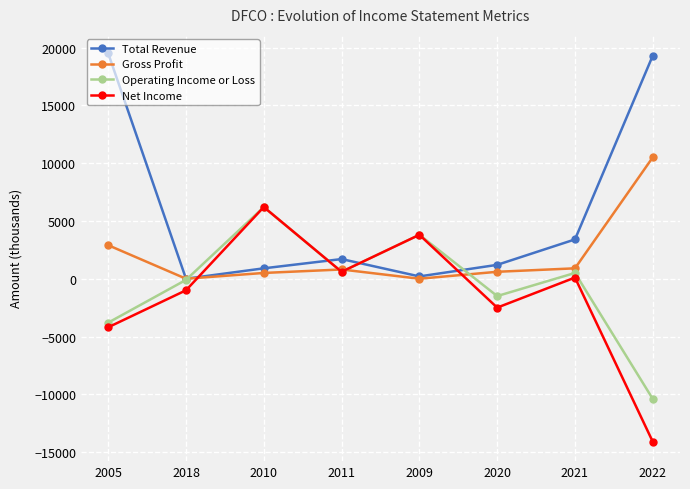

What is the difference between the Total Revenue values at 2009 and 2010?

700